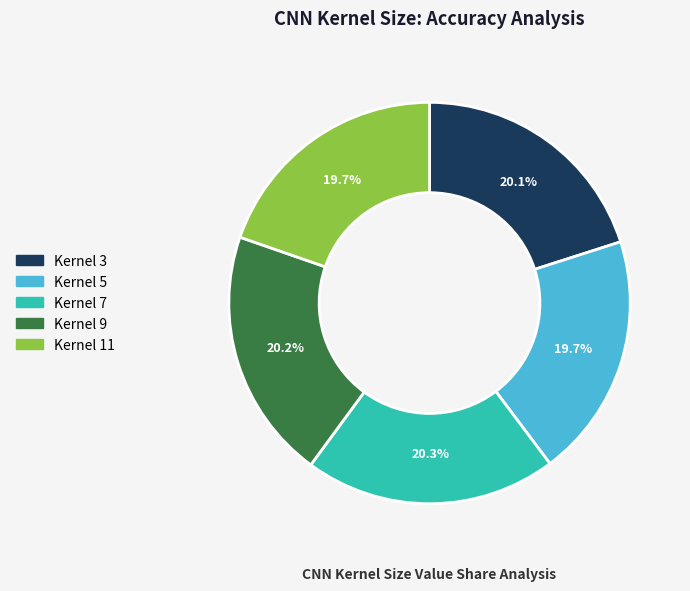

Is there a majority slice in this chart?

No